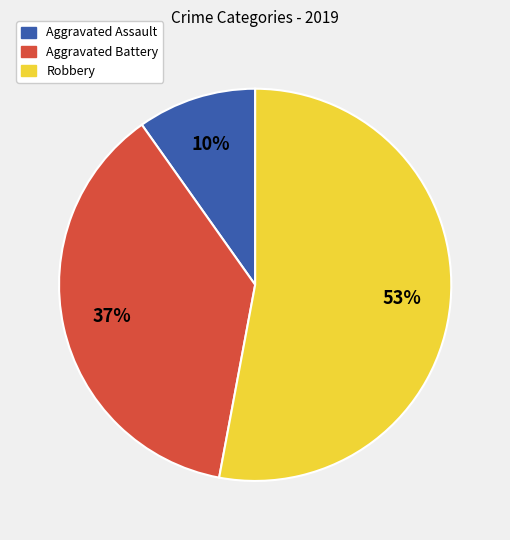

To the nearest percent, what is the difference between the Aggravated Assault and Robbery slice percentages?

43%